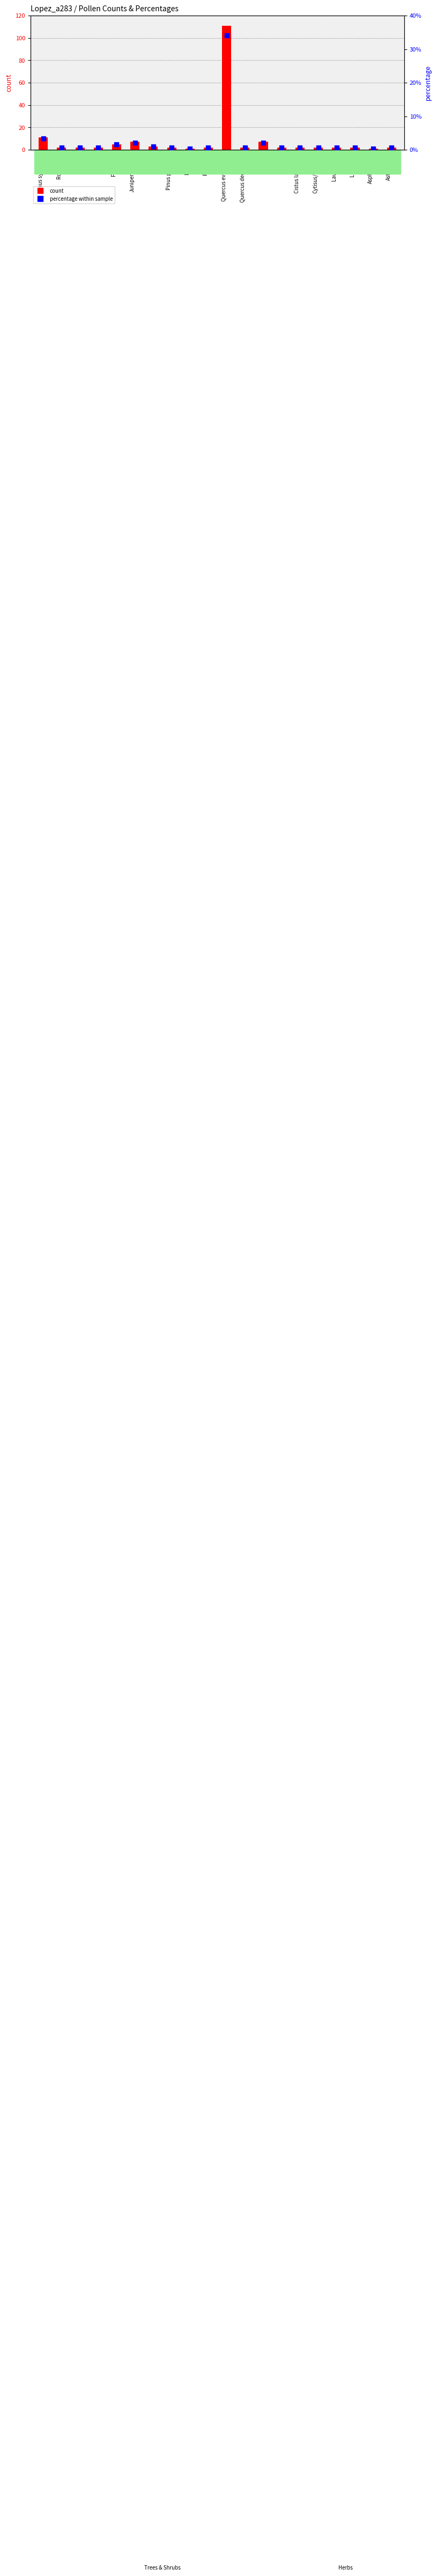

Which series contains the highest Y value?

count